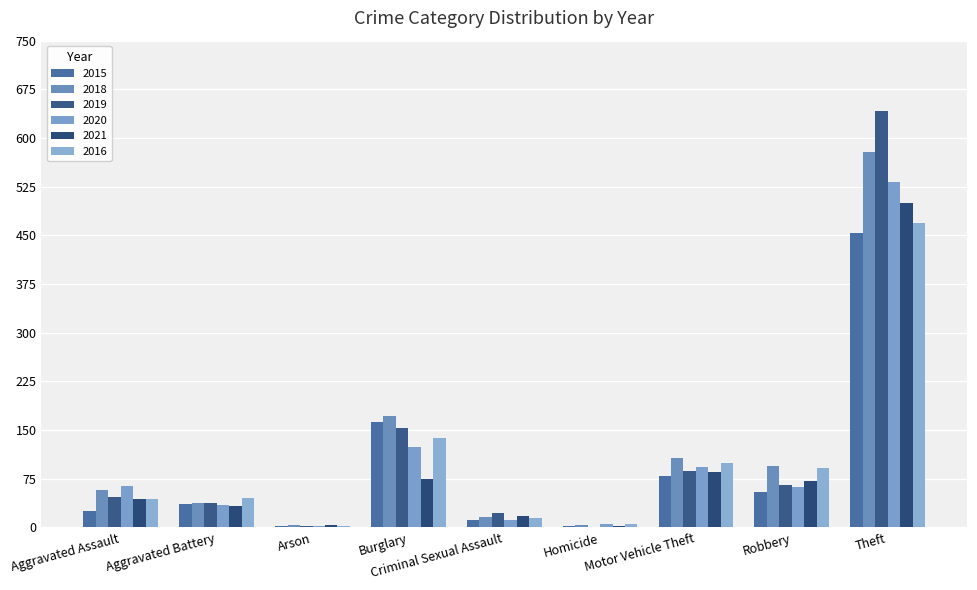

How many categories are shown in the chart?

9